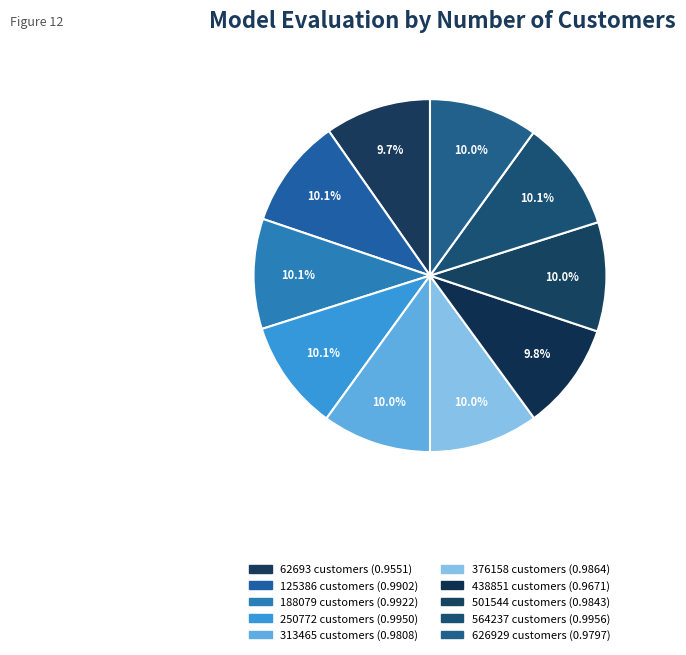

How many segments does this pie chart have?

10